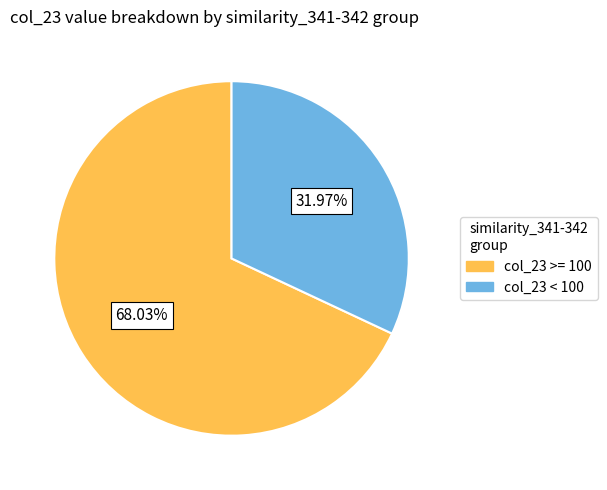

Is there any slice that represents more than half of the pie?

Yes